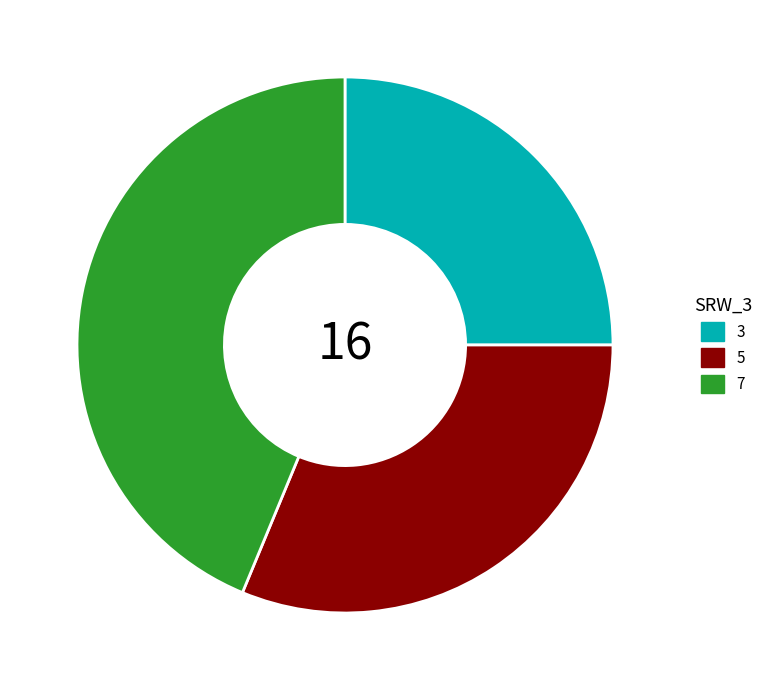

Rank the categories by value from lowest to highest.

3, 5, 7